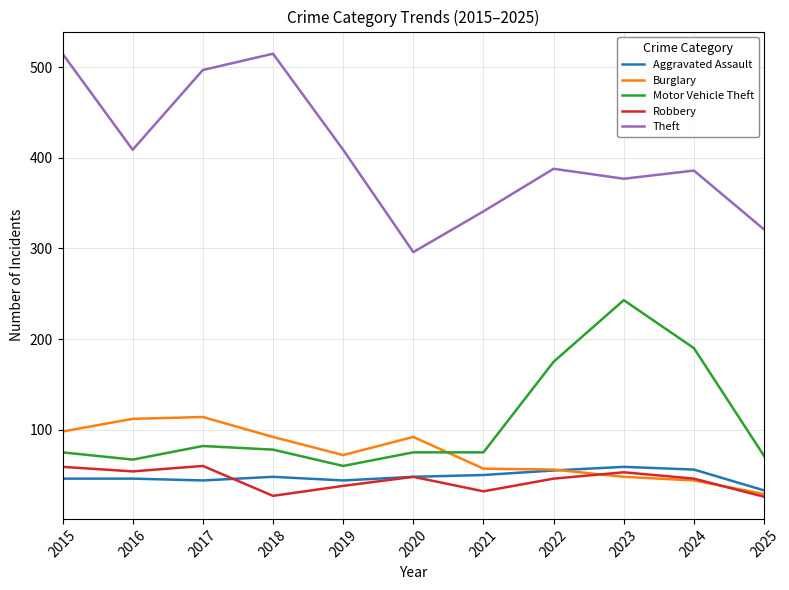

Is it true that Burglary equals 125 at 2020?

False